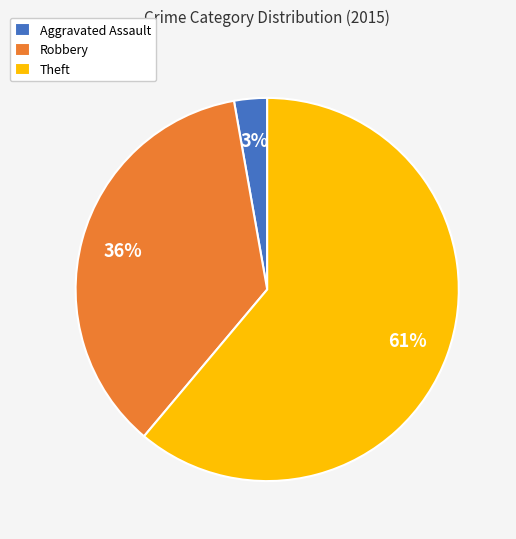

Which category accounts for the majority?

Theft